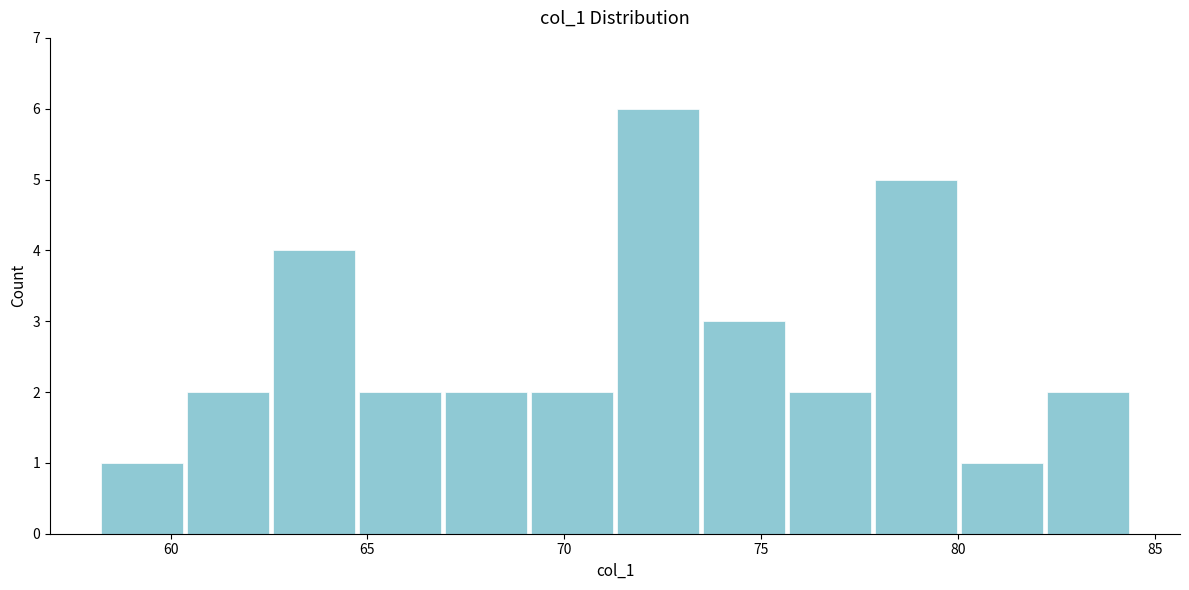

Reading left to right, transcribe this chart: for each bar, give the range it covers on the x-axis and its height. Neither the bar edges nor the heights are printed on the chart, so give them approximately, as read against the axes.

58.0 to 60.5: 1
60.5 to 62.5: 2
62.5 to 64.5: 4
64.5 to 67.0: 2
67.0 to 69.0: 2
69.0 to 71.5: 2
71.5 to 73.5: 6
73.5 to 75.5: 3
75.5 to 78.0: 2
78.0 to 80.0: 5
80.0 to 82.0: 1
82.0 to 84.5: 2